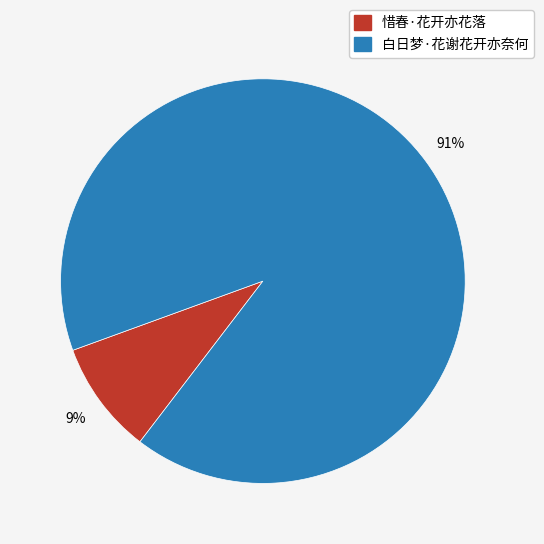

Is the sum of 白日梦·花谢花开亦奈何 and 惜春·花开亦花落 greater than half?

Yes